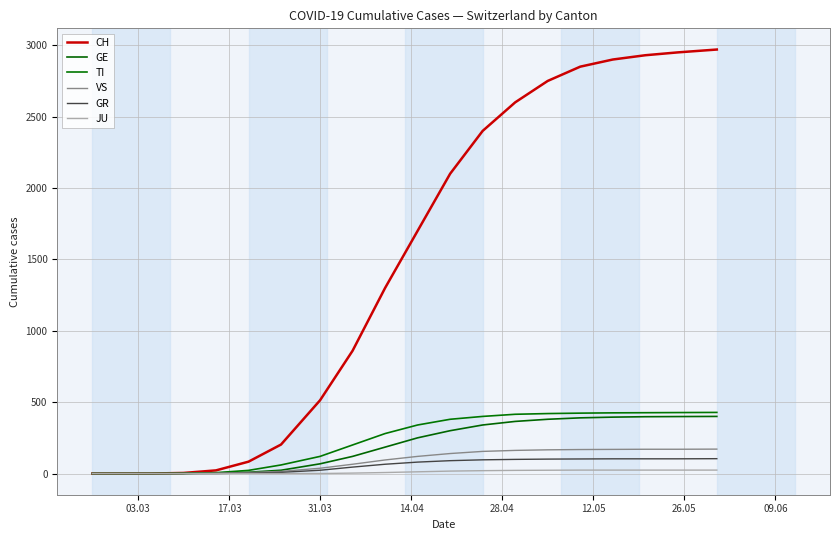

True or false: VS and GE intersect in this chart.

False